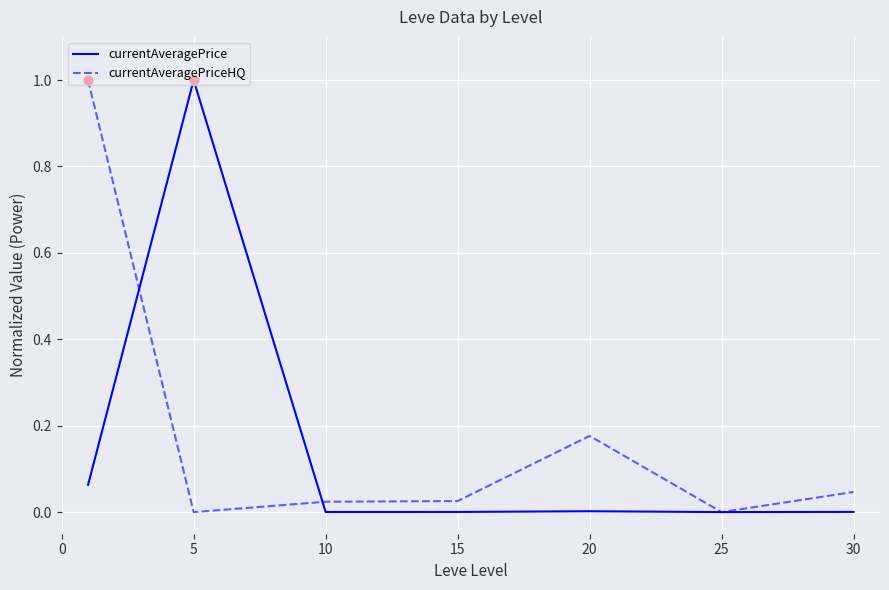

What is the highest value of the currentAveragePrice series?

1.0